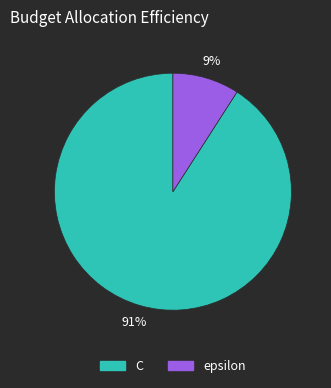

Which category has the biggest portion of the pie?

C